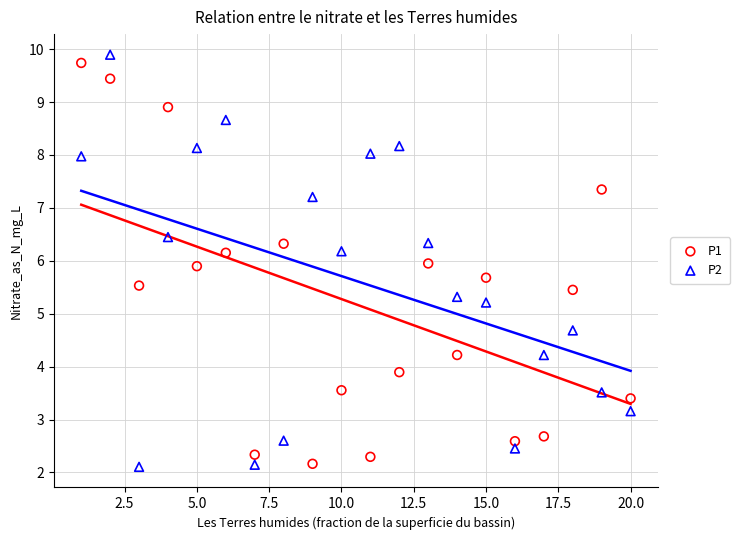

Across all data points, what is the range of Y values (max minus min)?

7.8